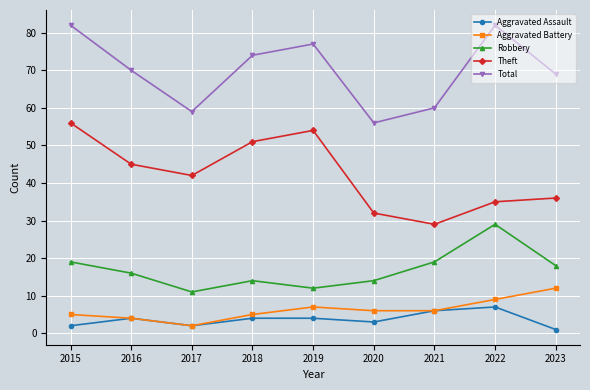

Does the chart display data point markers on the line(s)?

Yes